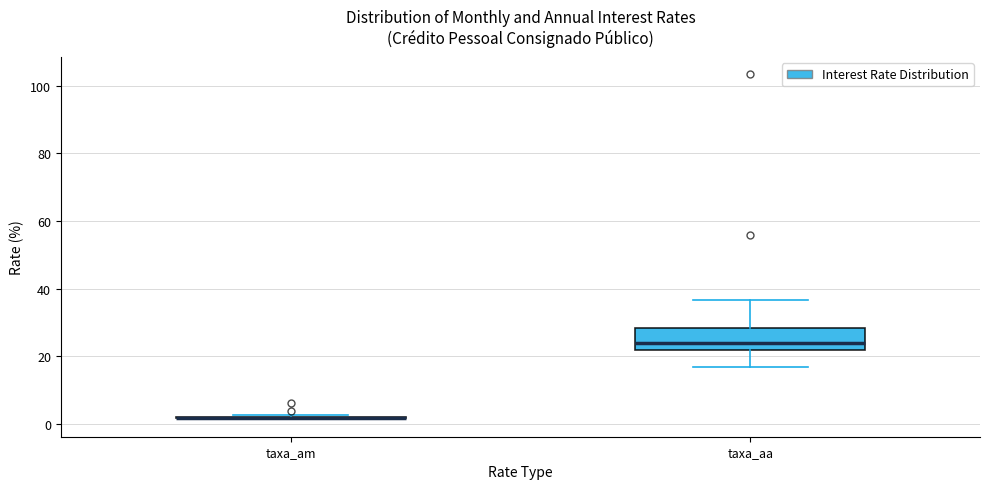

Reading left to right, read every box against the y-axis: the position of its median line, the range the box covers, and the ends of its whiskers. The values are not printed on the chart, so give them approximately, as read against the axis.

taxa_am: box collapsed to a line at 2, whiskers 2 to 2
taxa_aa: median 24, box 22 to 28, whiskers 16 to 36